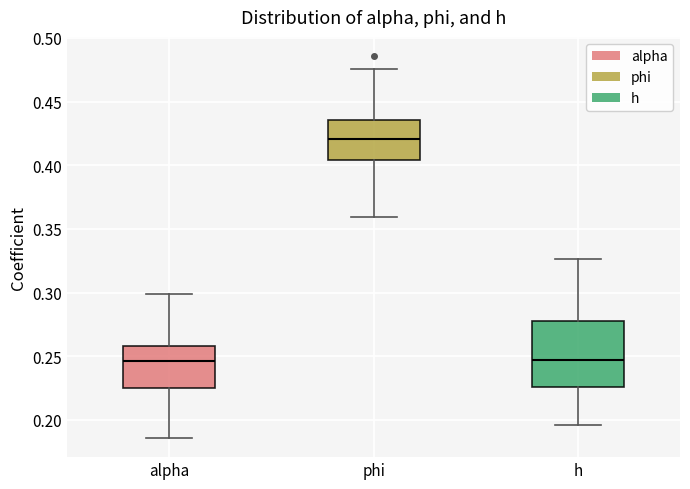

Which box is the tallest, from its lower edge to its upper edge?

h